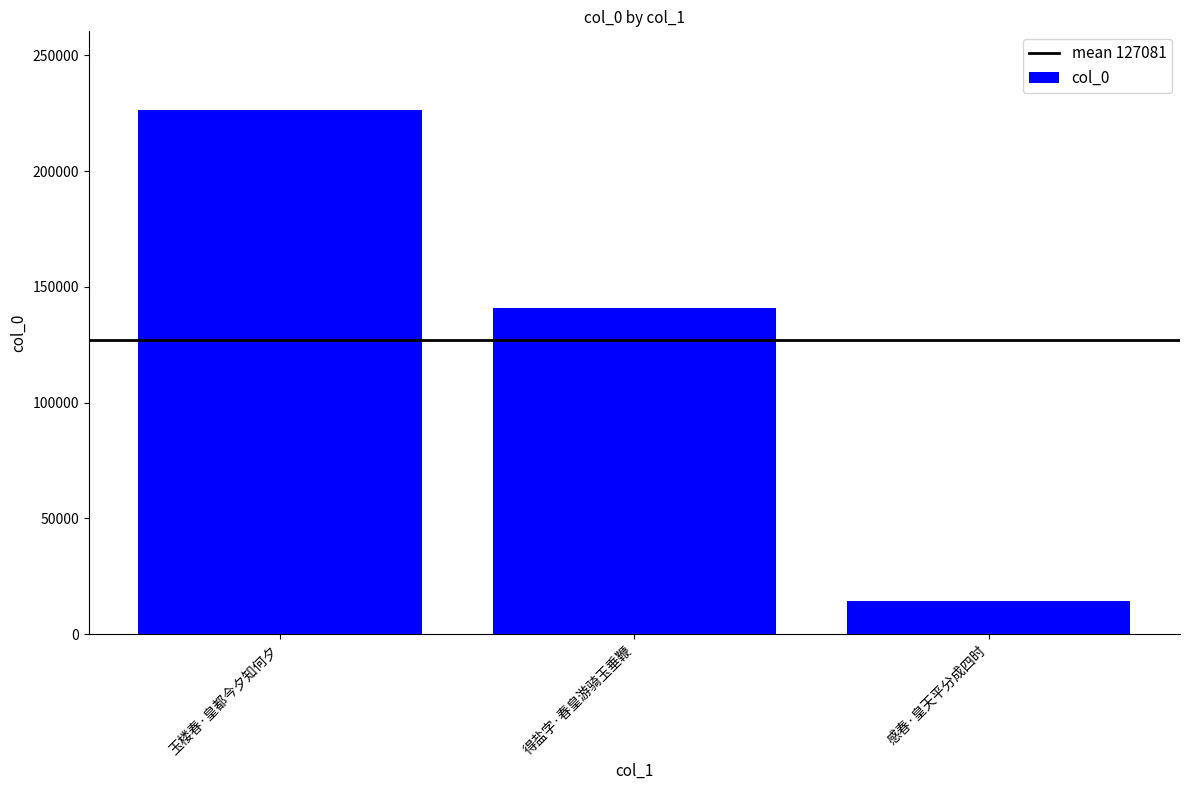

Which category has the highest value across all series?

玉楼春·皇都今夕知何夕